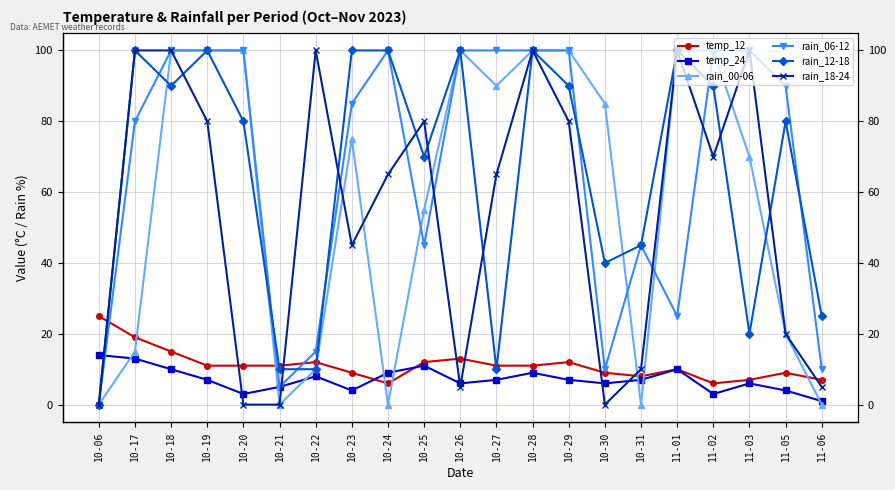

Does the chart display data point markers on the line(s)?

Yes